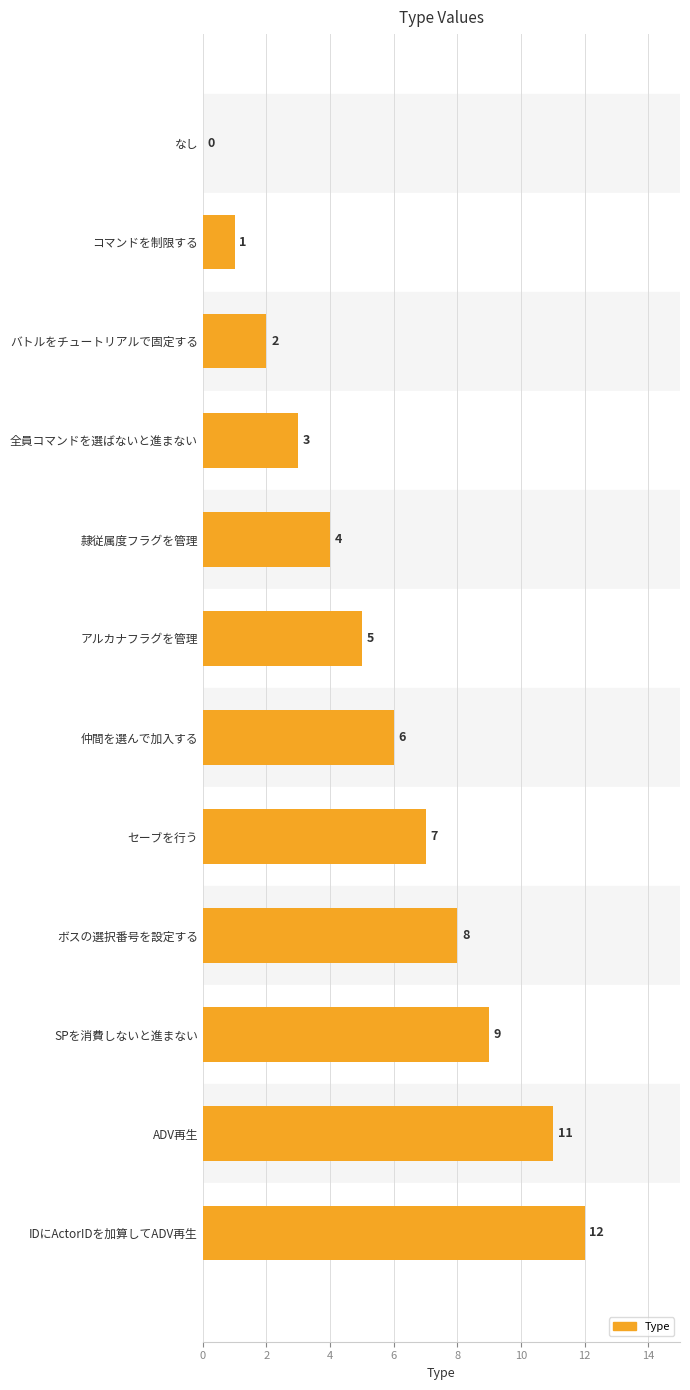

Reading top to bottom, list all the values displayed in this chart.

なし=0	コマンドを制限する=1	バトルをチュートリアルで固定する=2	全員コマンドを選ばないと進まない=3	隷従属度フラグを管理=4	アルカナフラグを管理=5	仲間を選んで加入する=6	セーブを行う=7	ボスの選択番号を設定する=8	SPを消費しないと進まない=9	ADV再生=11	IDにActorIDを加算してADV再生=12